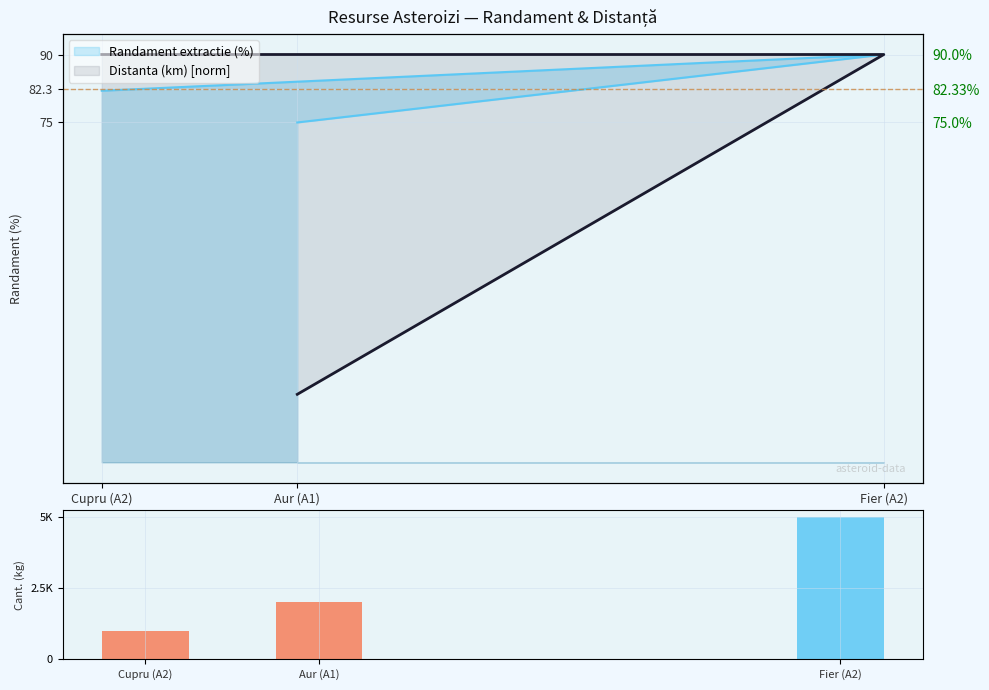

What is the sum of all values?

8000